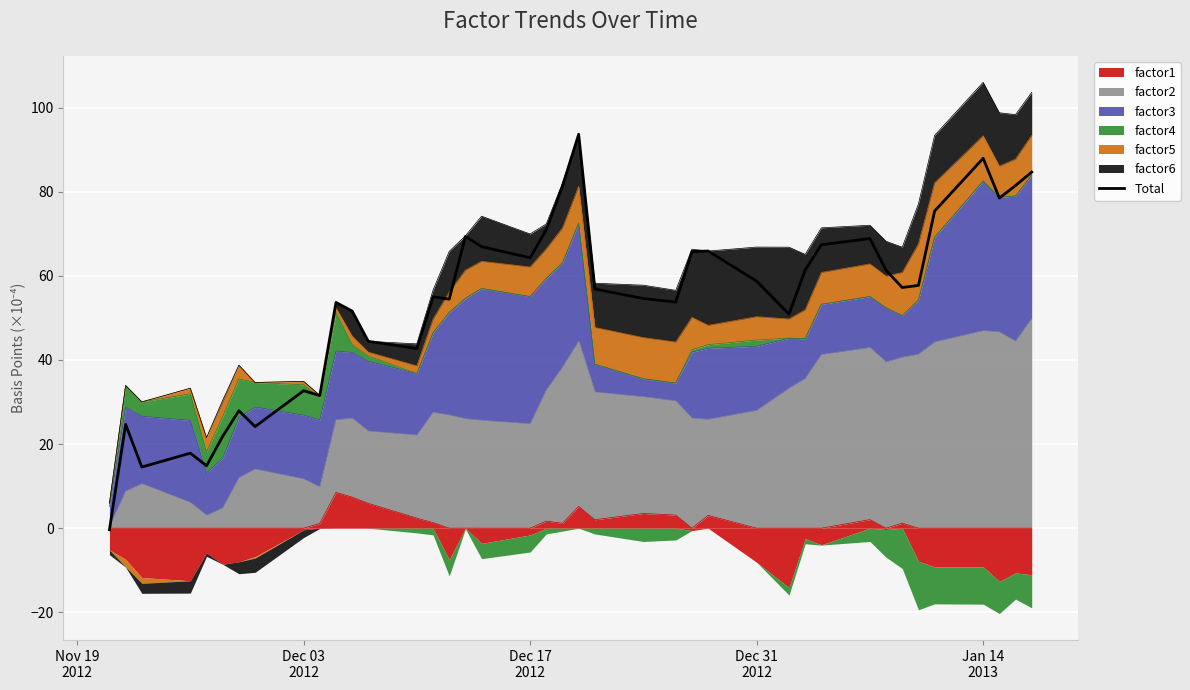

At which category does the chart reach its minimum across all series?

Nov 19
2012